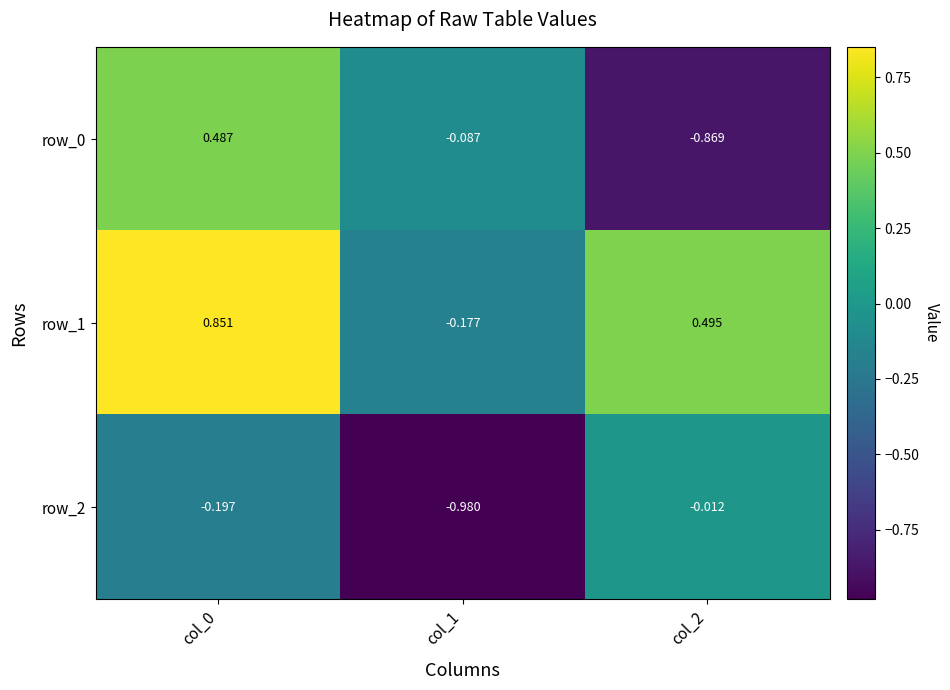

Is the value of row_0 at col_2 greater than the value of row_1 at col_0?

No